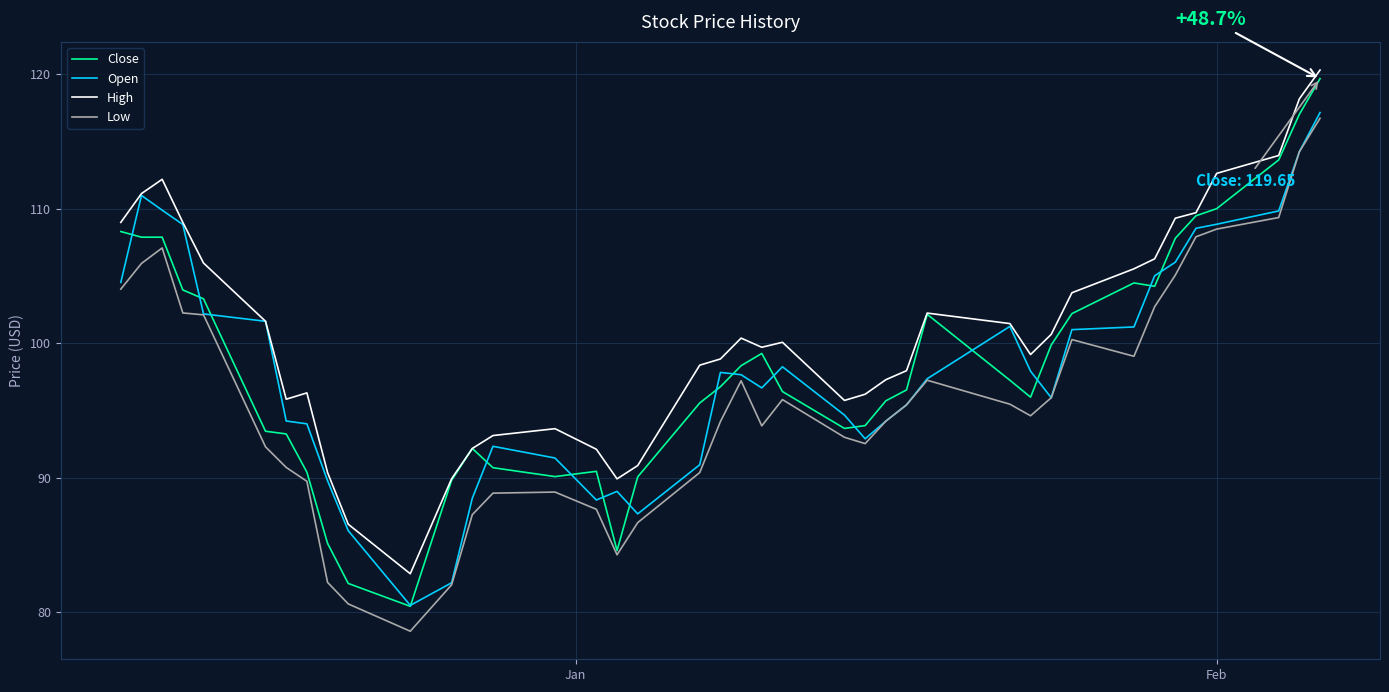

Which series has the largest range (max minus min)?

Close